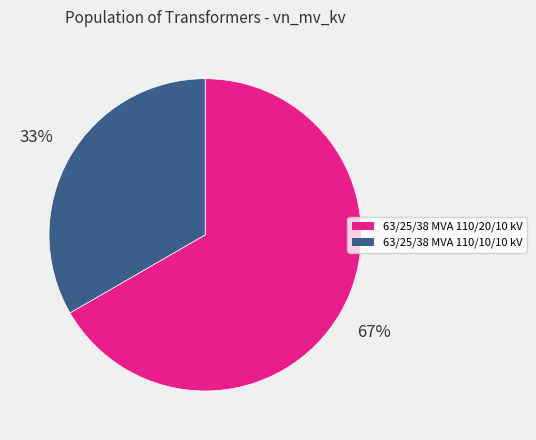

Do 63/25/38 MVA 110/10/10 kV and 63/25/38 MVA 110/20/10 kV together represent more than half of the pie?

Yes